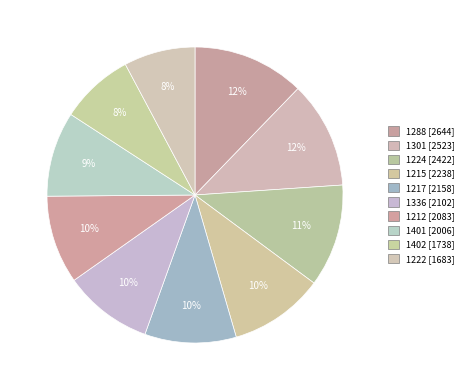

What percentage is the 1301 slice, to the nearest percent?

12%